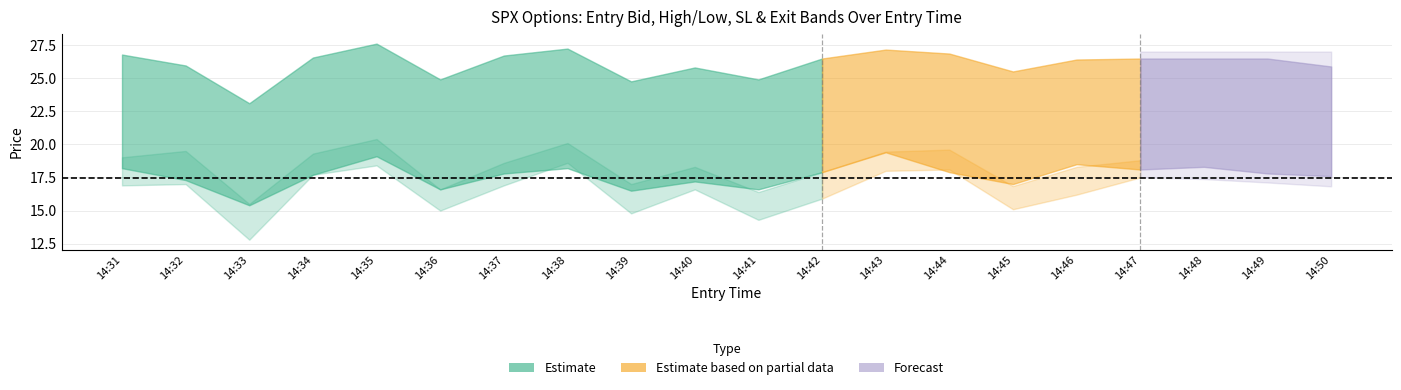

How many data points does each series have?

20